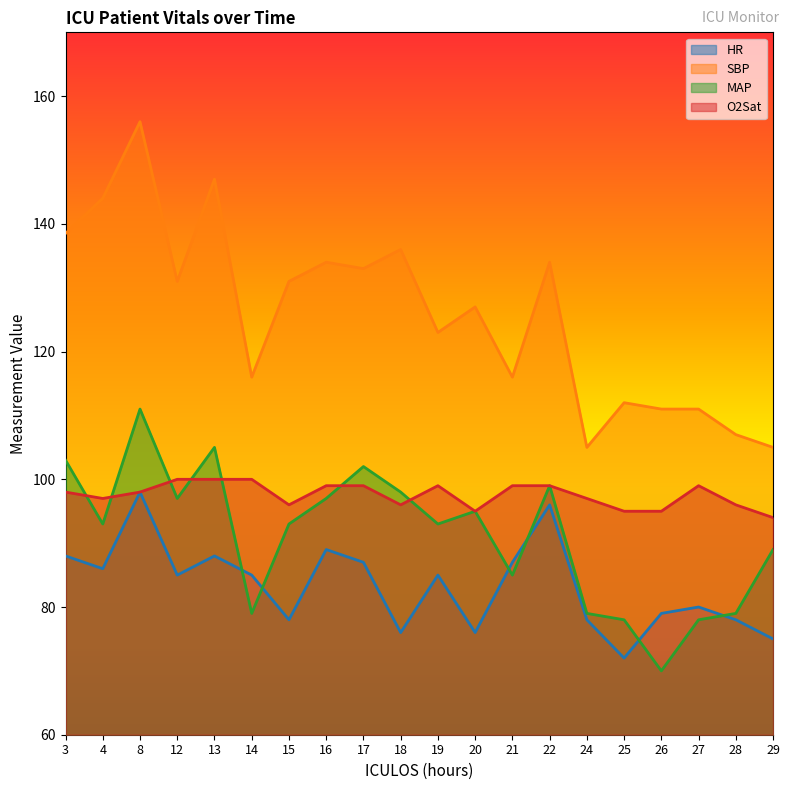

True or false: HR has a value of 151.8 at 13.

False